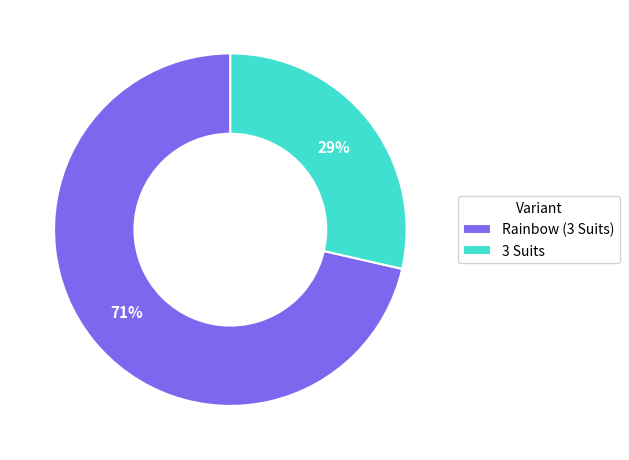

Between Rainbow (3 Suits) and 3 Suits, which is larger?

Rainbow (3 Suits)